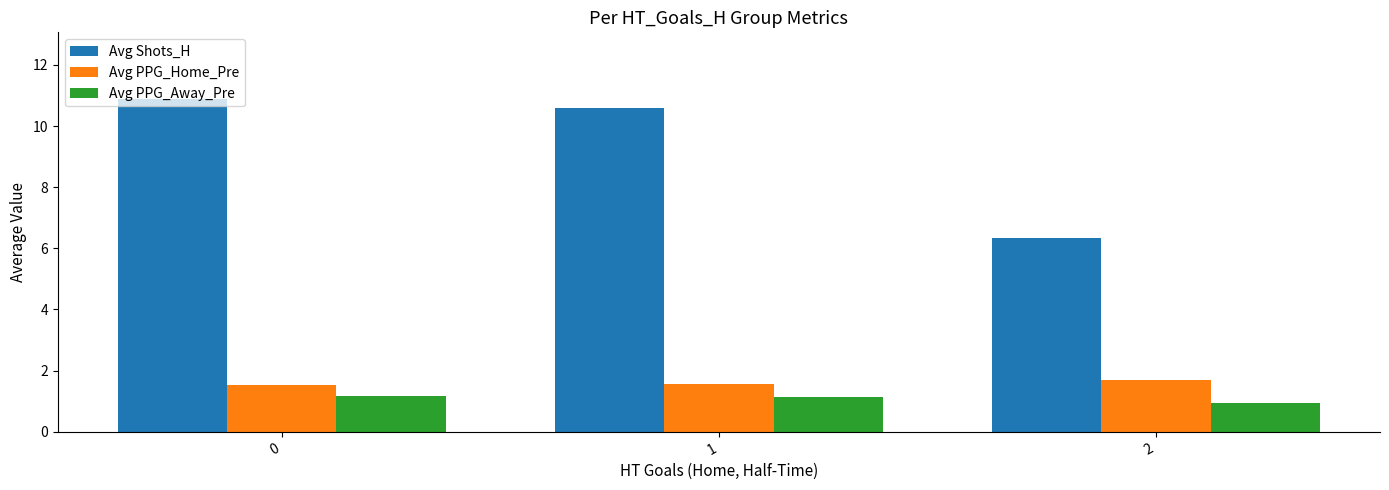

Rank the categories by Avg Shots_H value from lowest to highest.

2, 1, 0